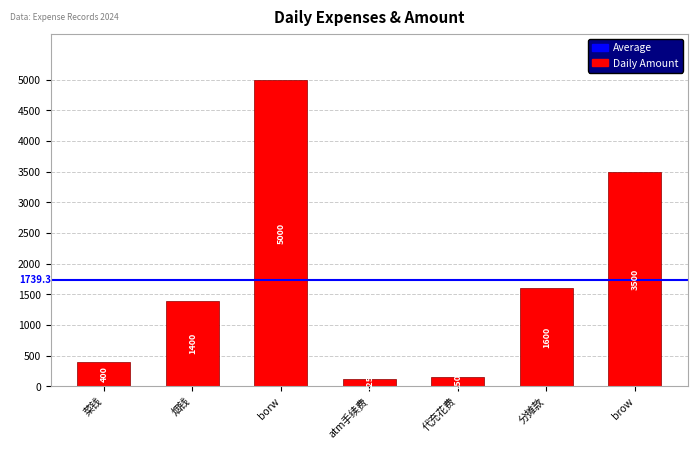

What is the change in value from 代充花费 to 分摊款?

+1450